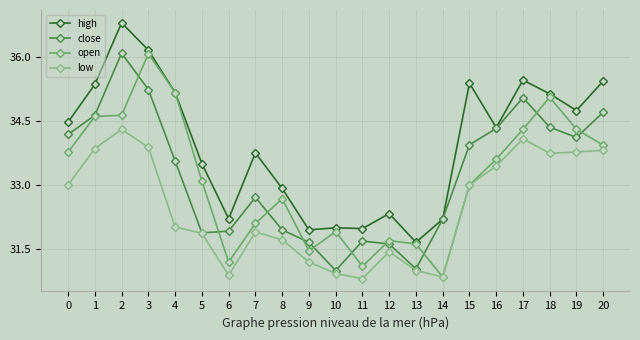

How many values in the low series exceed 32?

11